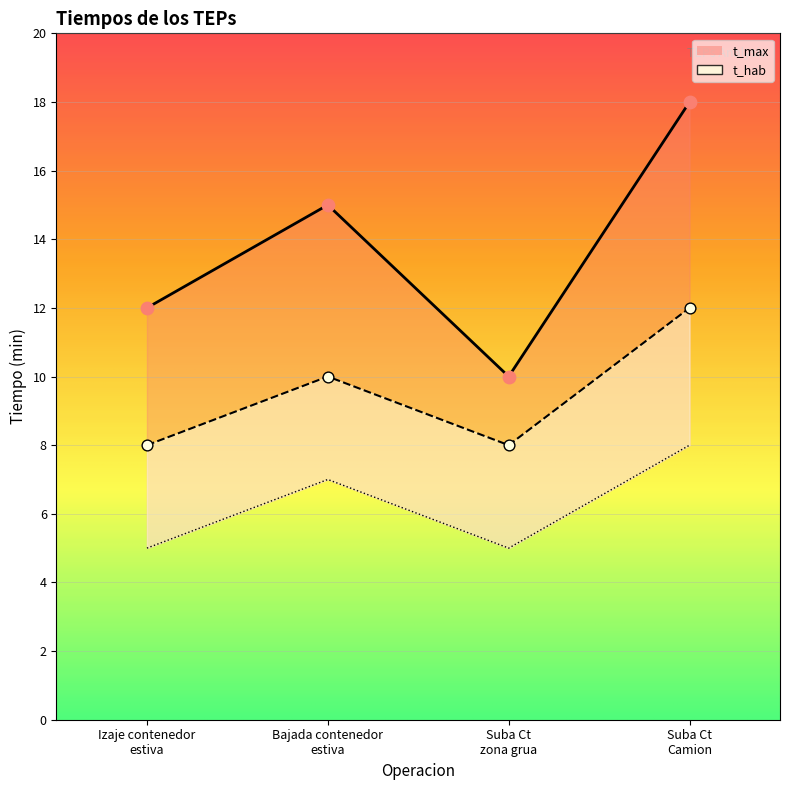

Is the value of t_hab at Suba Ct Camion greater than the value of t_max at Suba Ct zona grua?

Yes